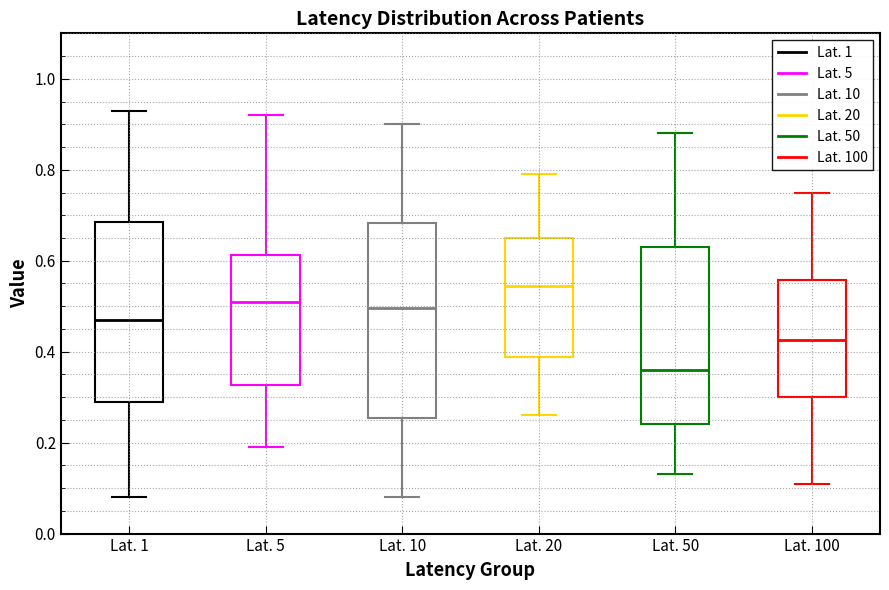

Where does the upper whisker of the box for Lat. 50 end on the y-axis? The values are not printed on the chart, so give them approximately, as read against the axis.

0.88